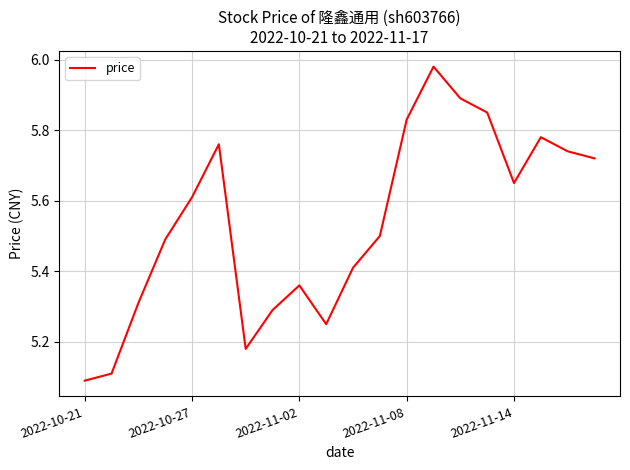

At which label is the value closest to 5?

2022-10-21